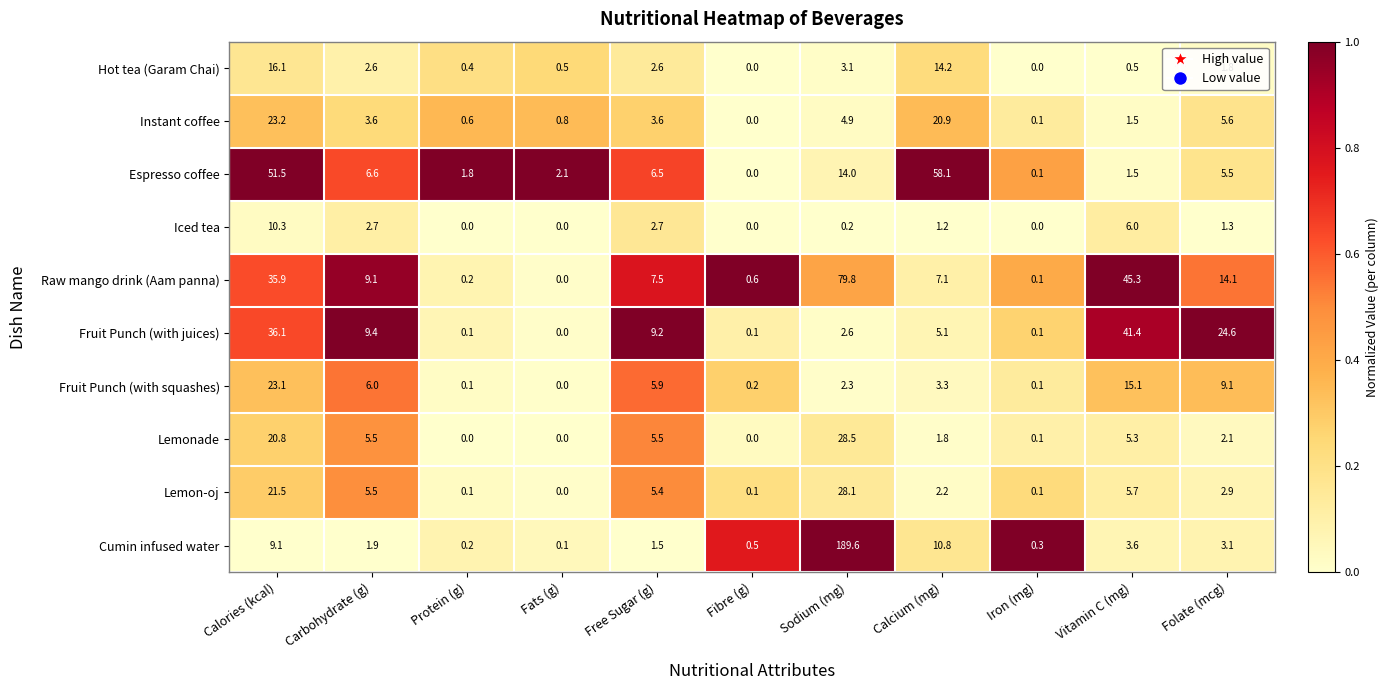

At which label does Fruit Punch (with juices) first exceed 5?

Calories (kcal)